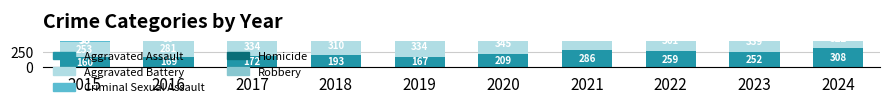

List the labels in order of Homicide value, smallest first.

2015, 2019, 2016, 2018, 2023, 2024, 2017, 2021, 2022, 2020